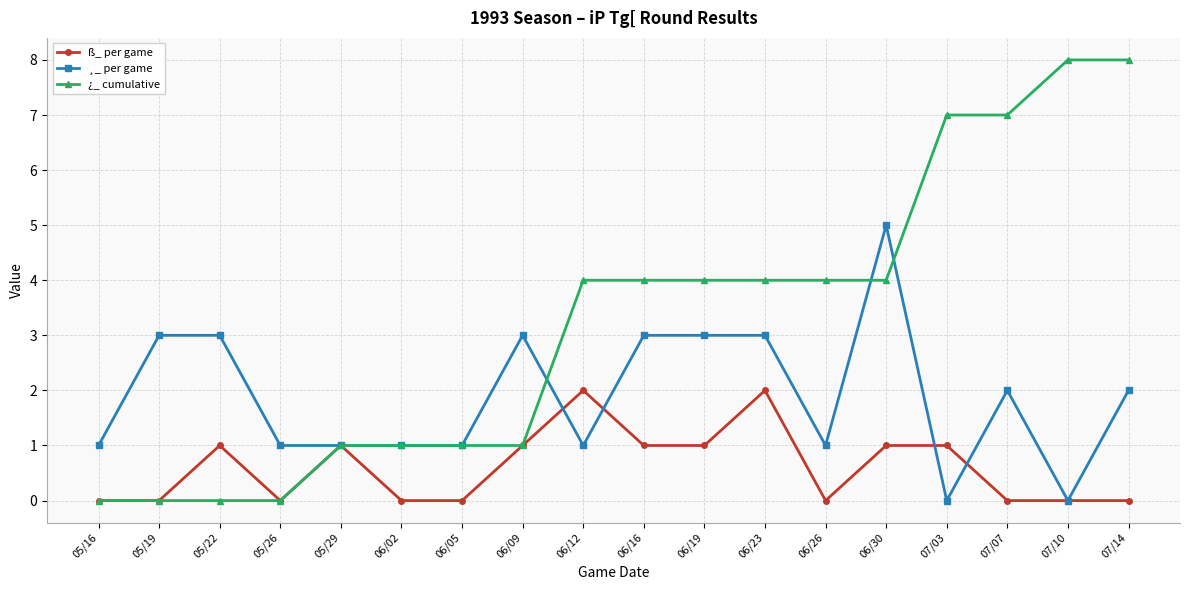

Is it true that ¸_ per game equals 0 at 05/16?

False